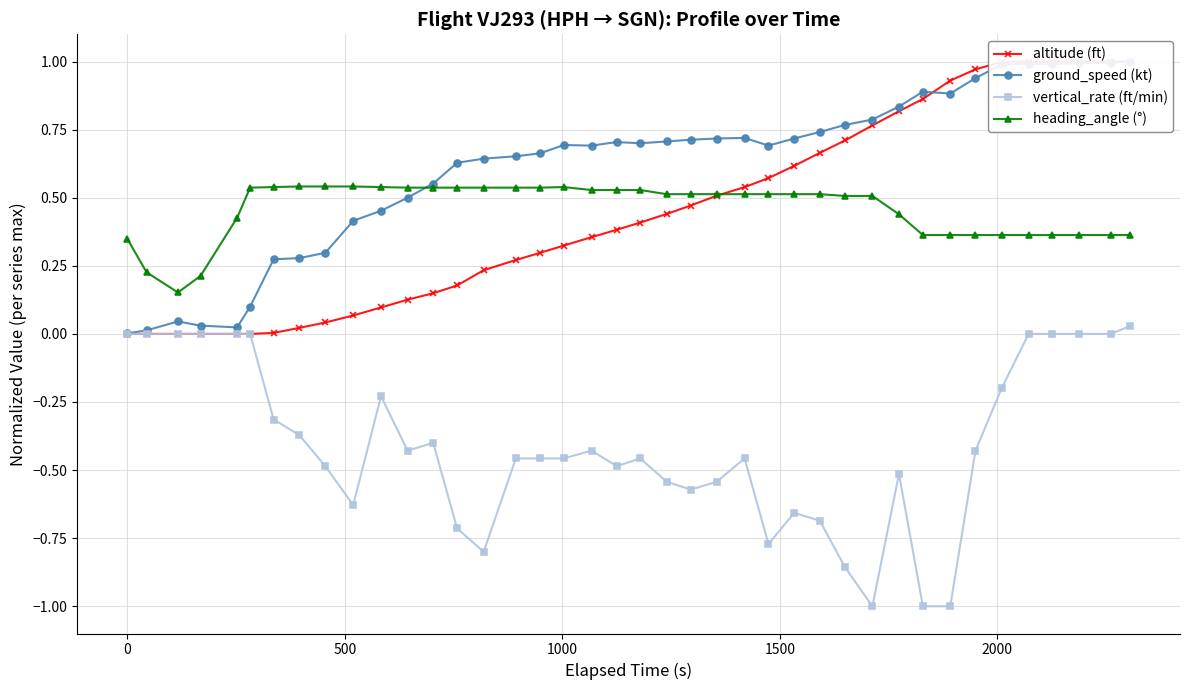

How many lines are shown in the chart?

4